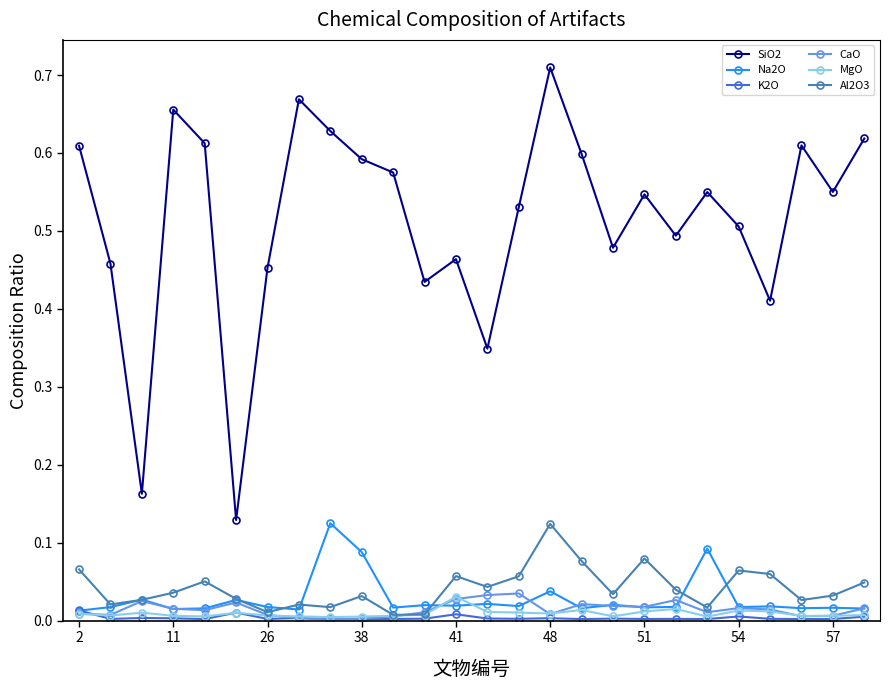

Which series has the largest range (max minus min)?

SiO2